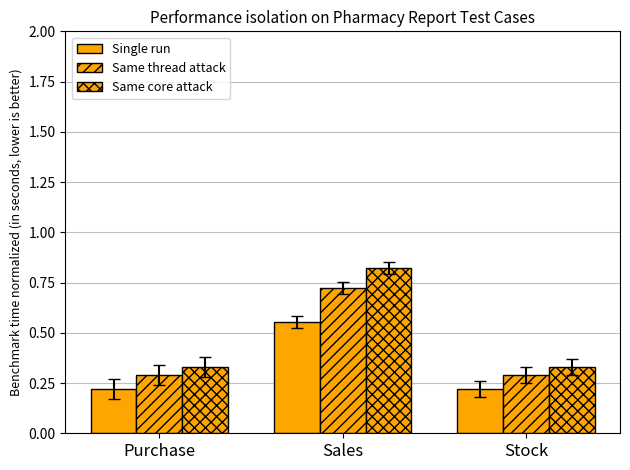

At which label is Single run closest to 0?

Purchase